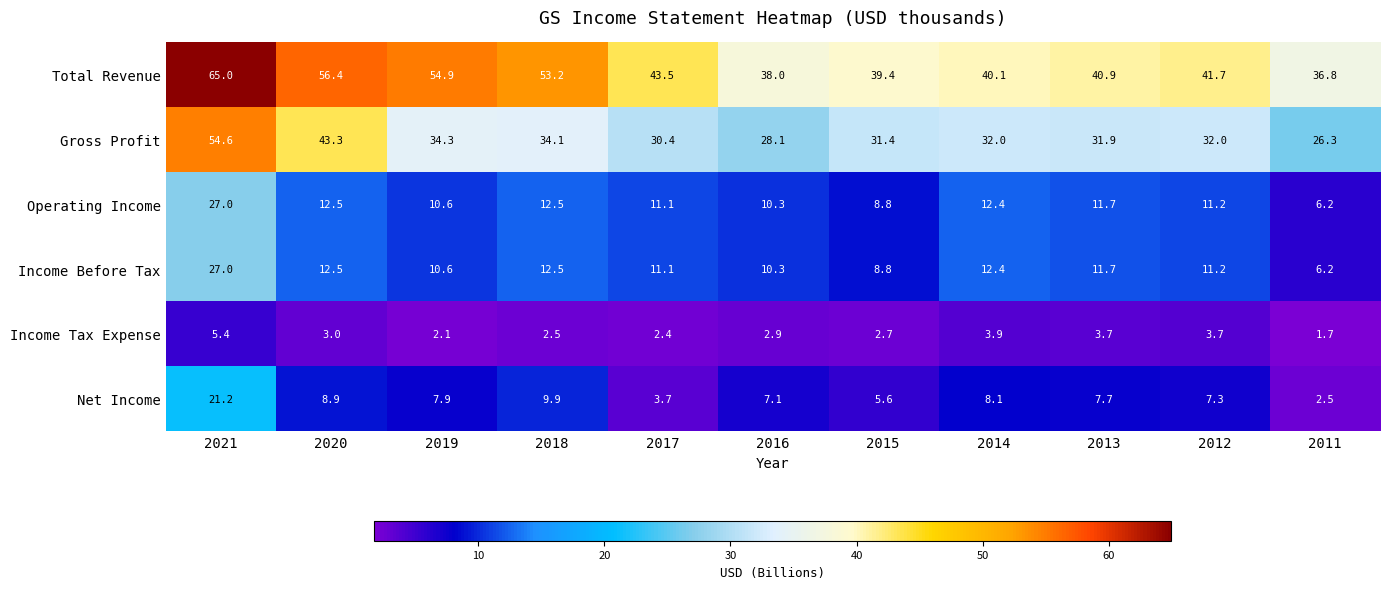

What is the smallest value displayed?

1.7